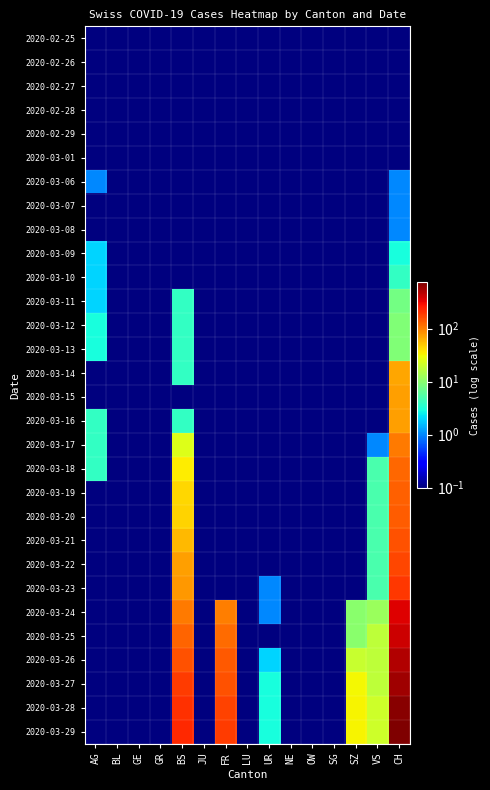

What is the total value across all series at GE?

3.0